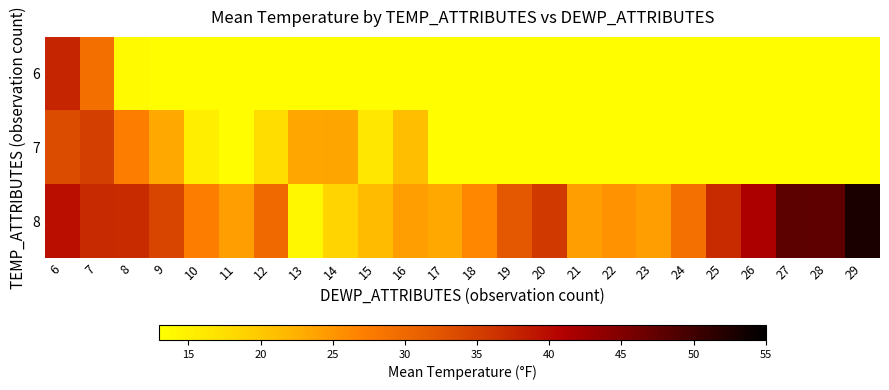

Which series changed the most between 10 and 17?

8